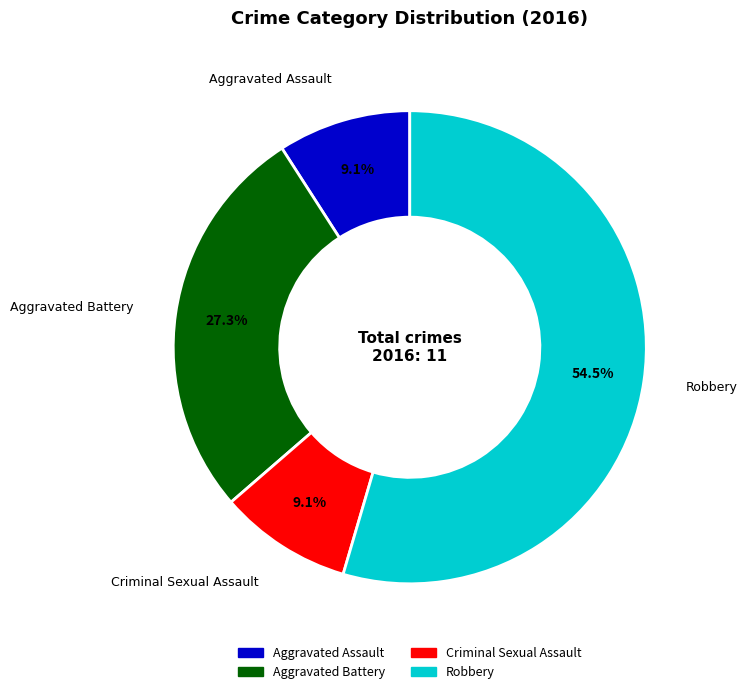

To the nearest percent, what is the combined percentage of Criminal Sexual Assault and Aggravated Assault?

18%